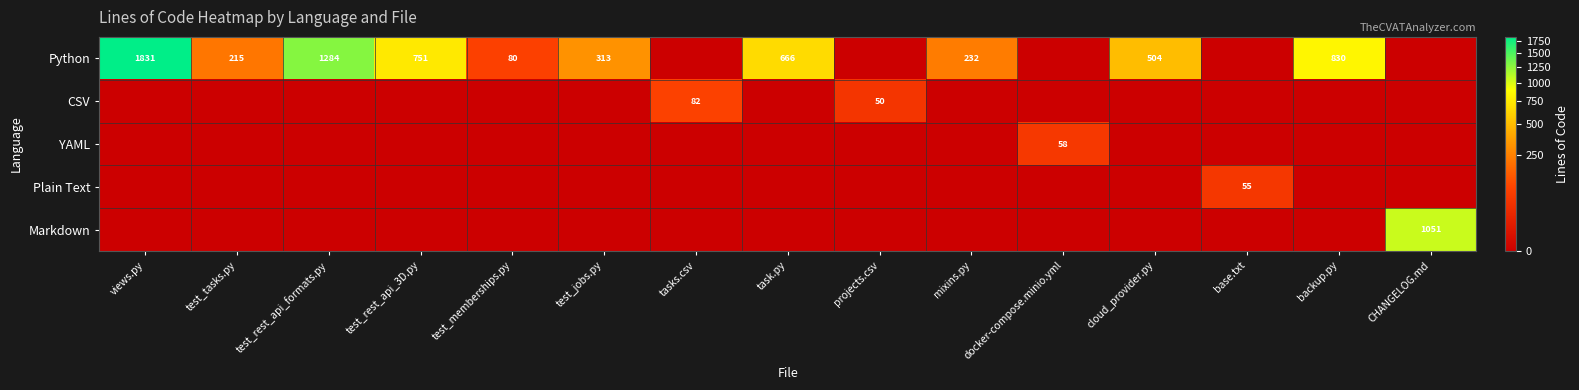

The value of Python at task.py is 1143. True or false?

False